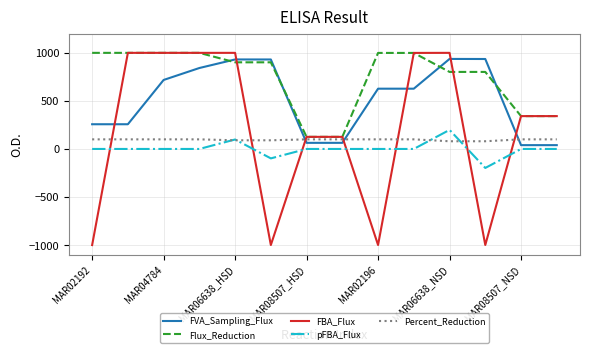

Which series has the largest total across all categories?

Flux_Reduction